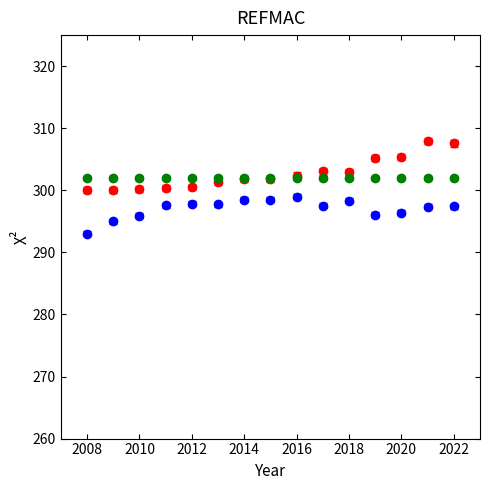

What is the minimum value shown in the chart?

293.0